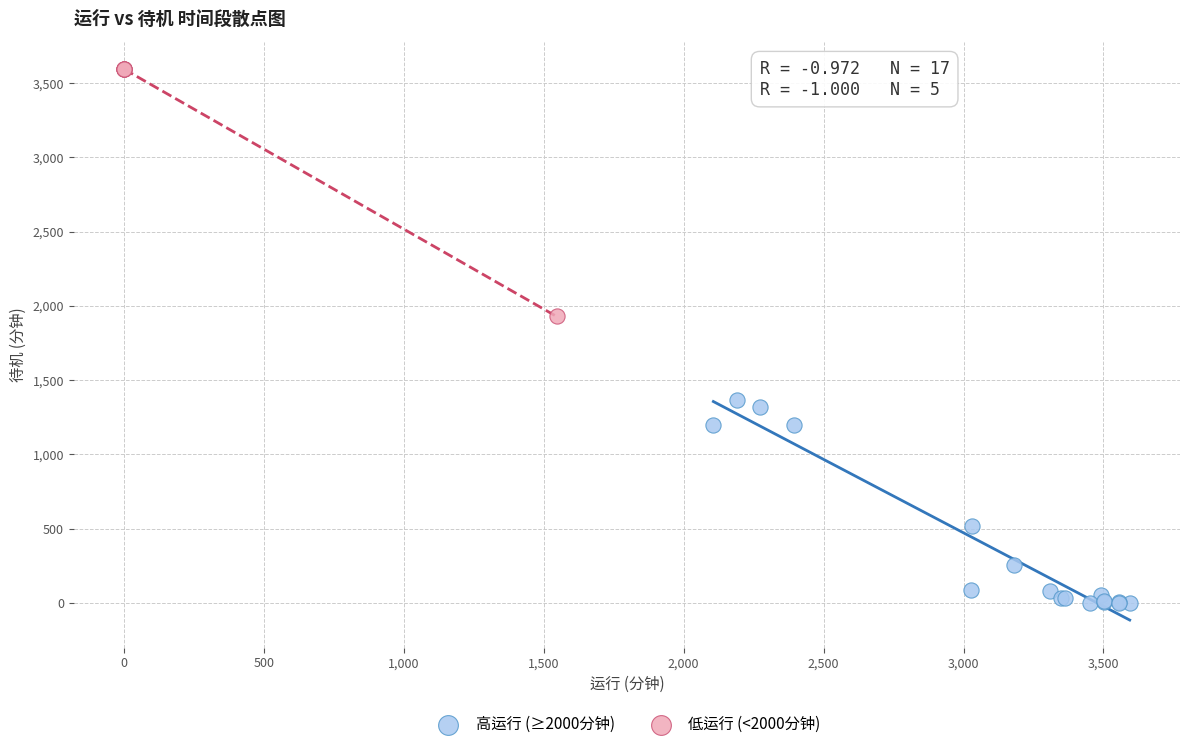

Which series contains the lowest Y value?

高运行 (≥2000分钟)